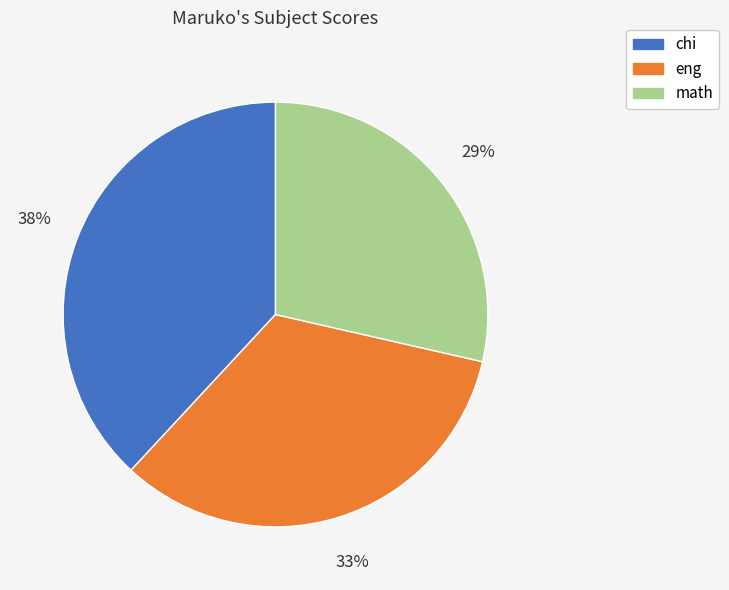

To the nearest percent, what is the combined percentage of eng and math?

62%